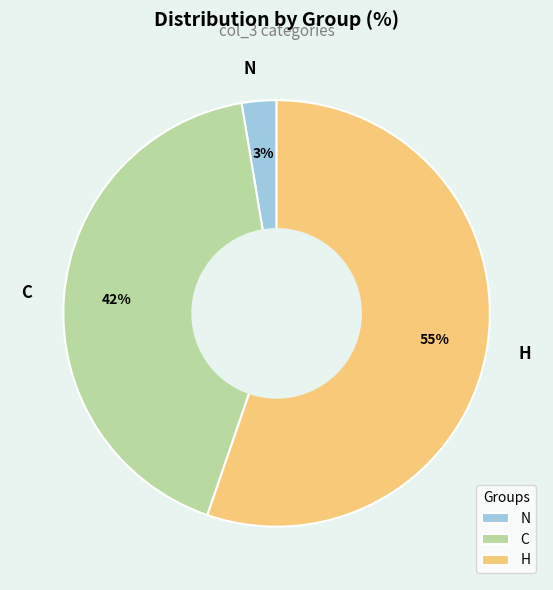

To the nearest percent, what is the combined percentage of C and N?

45%